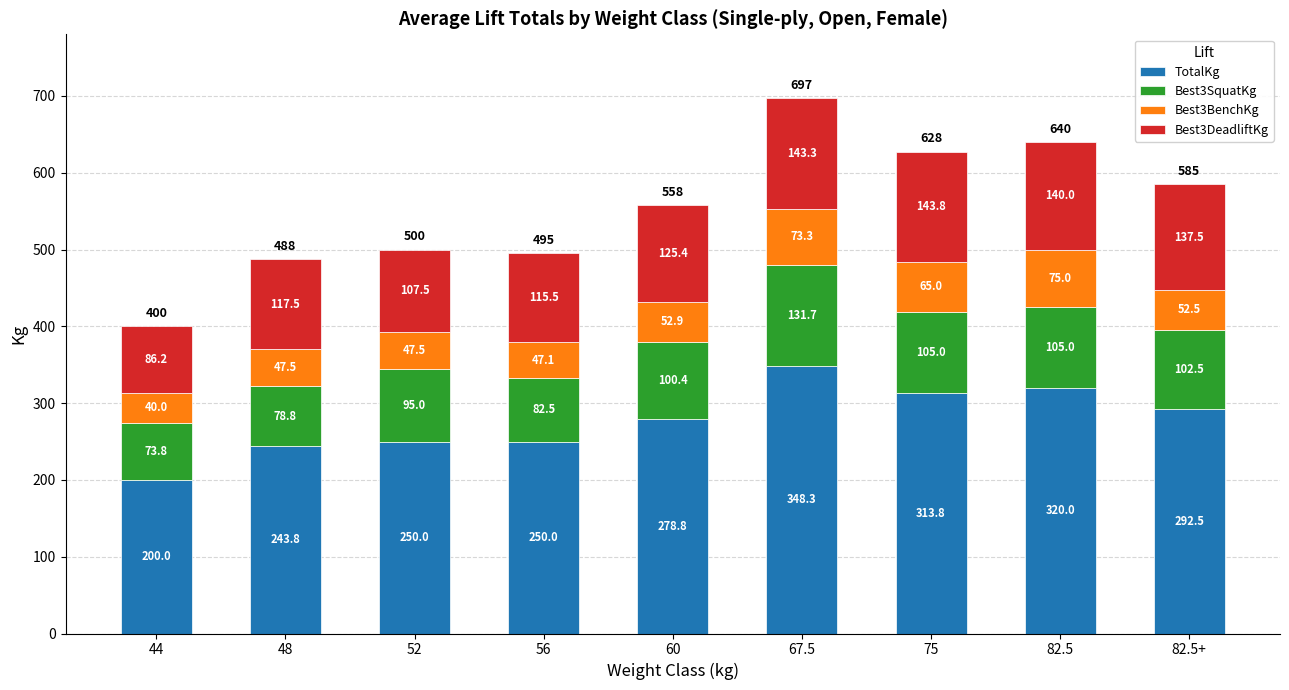

What is the difference between the maximum and minimum values in the TotalKg series?

148.3